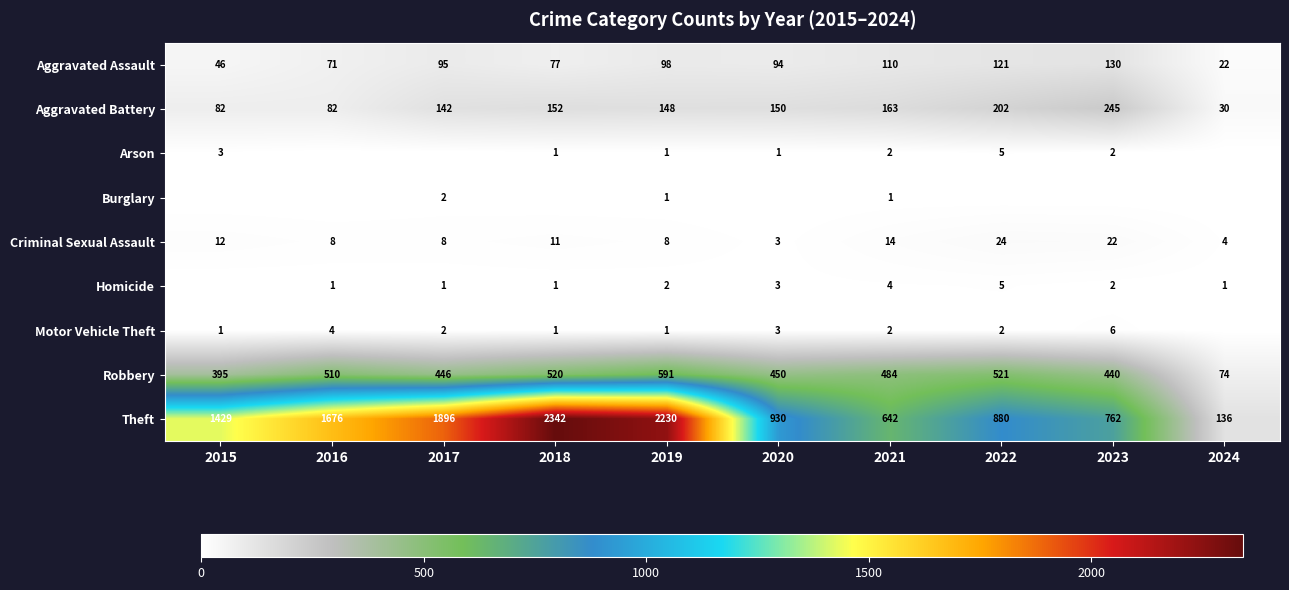

What is the sum of the Theft values at 2024 and 2016?

1812